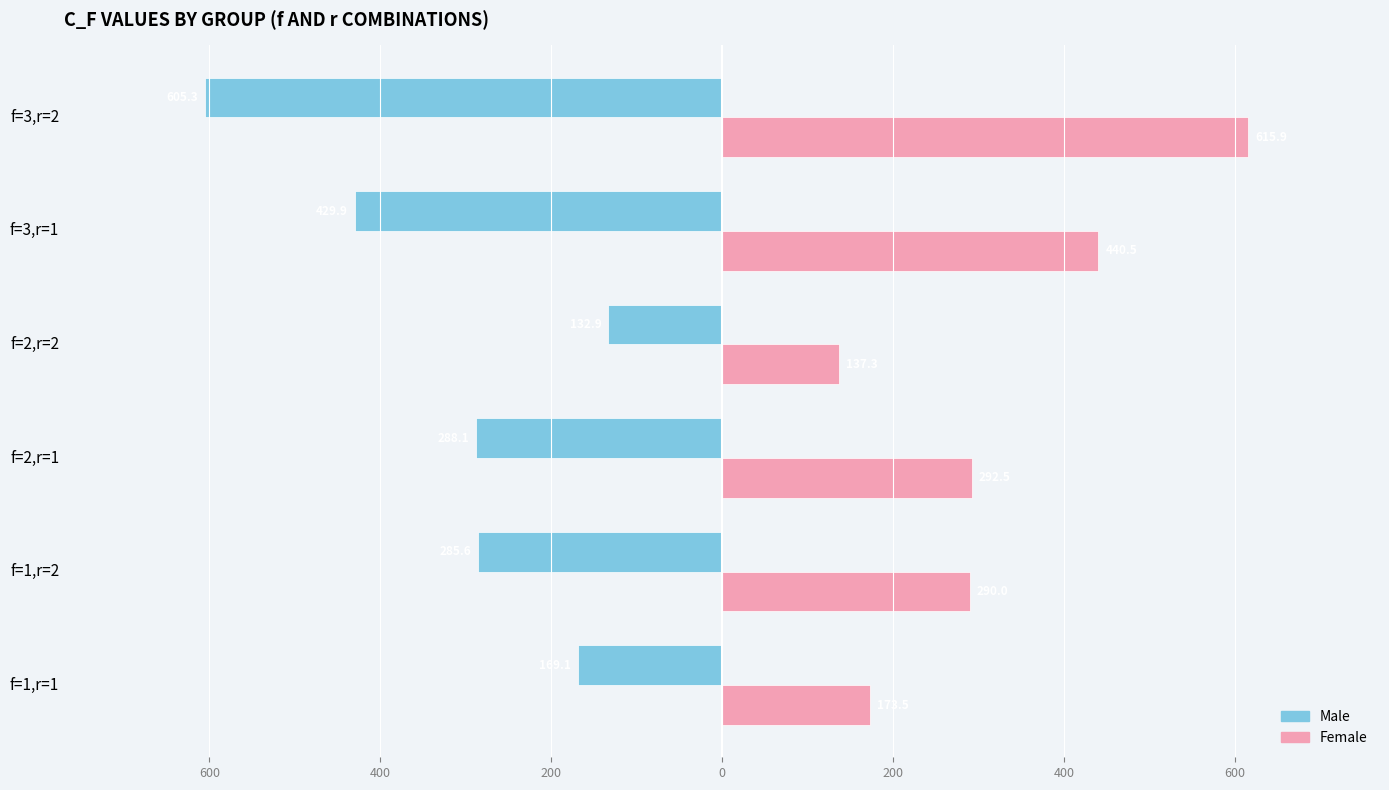

What are all the series names shown in the legend?

Male, Female